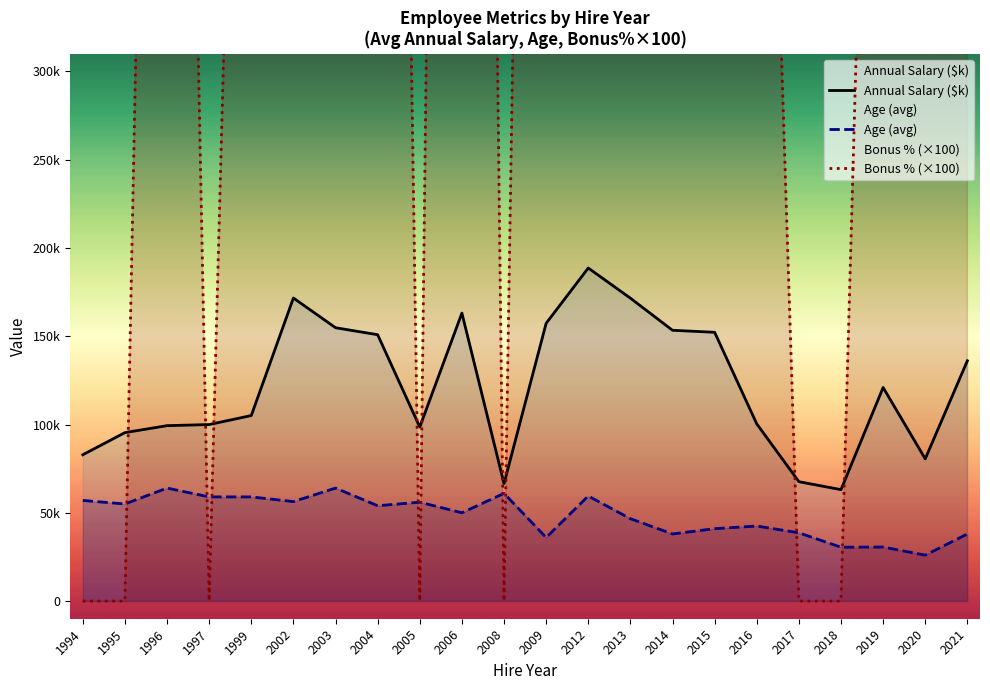

Which series has the largest total across all categories?

Bonus % (×100)